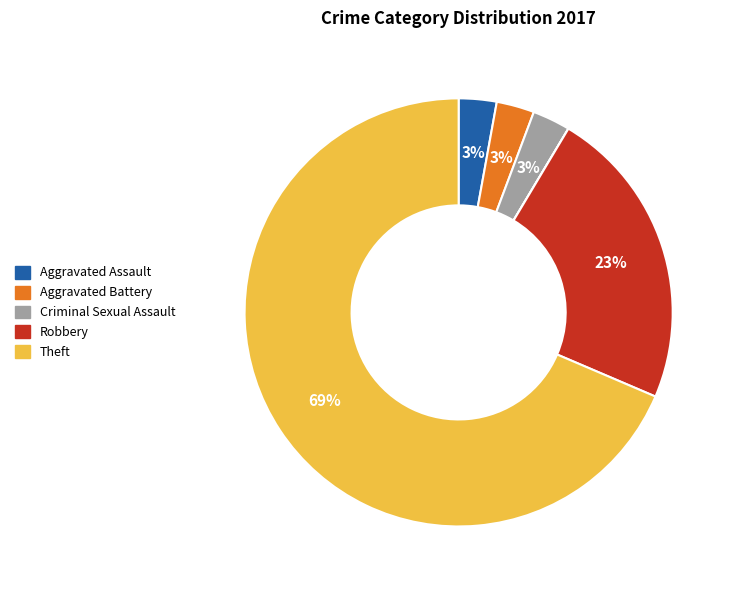

To the nearest percent, what is the average slice percentage?

14%